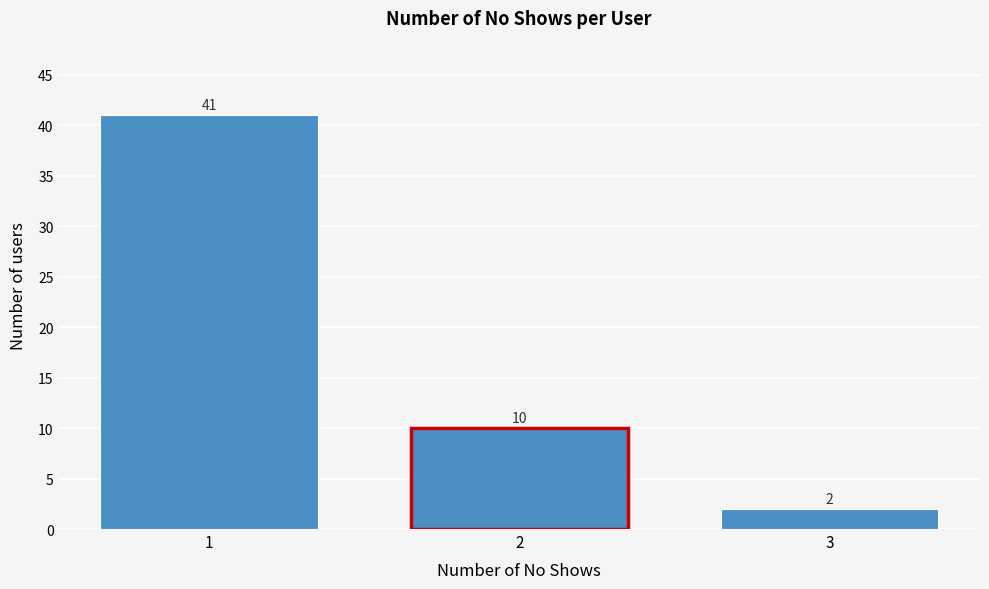

Reading left to right, extract all data points from this chart.

1=41	2=10	3=2